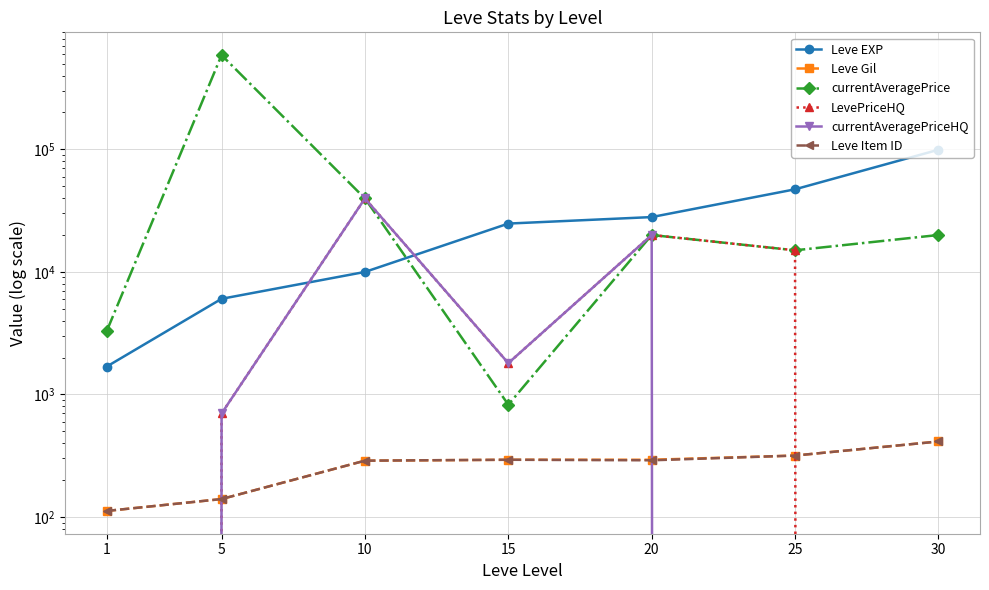

Where does the LevePriceHQ series first go above 1800?

10